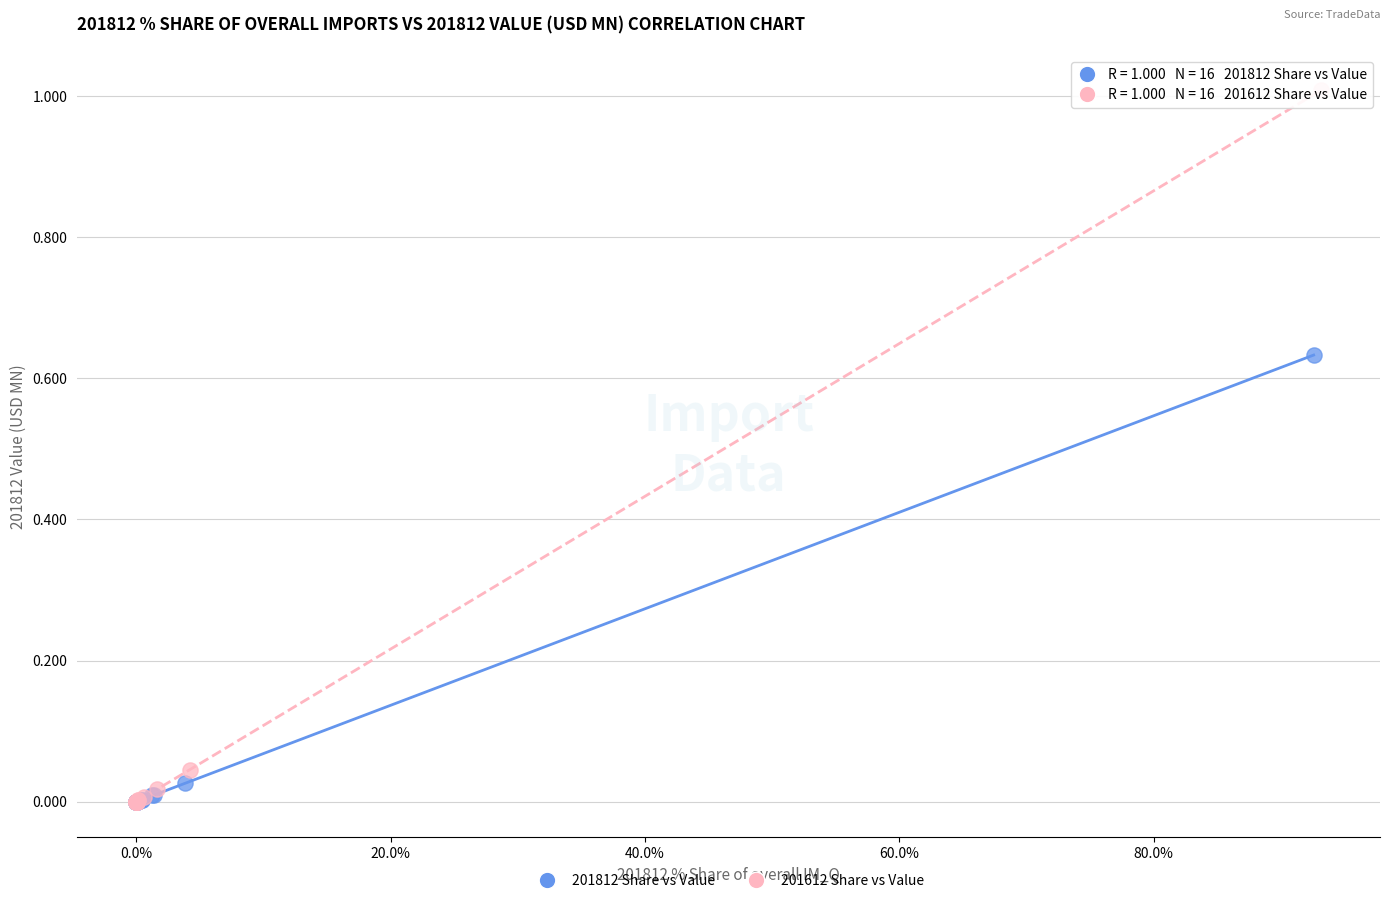

Which series has the widest spread of Y values?

201612 Share vs Value